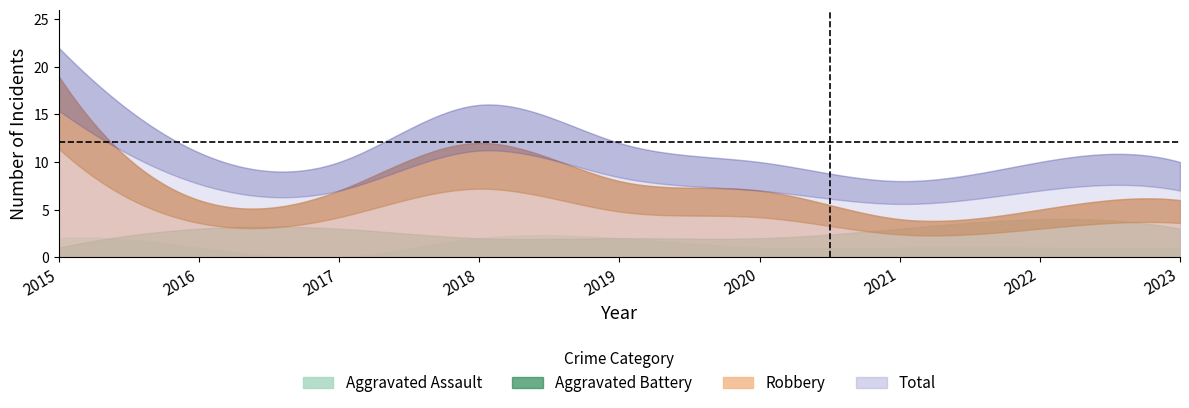

Which series changed the most between 2016 and 2017?

Aggravated Assault